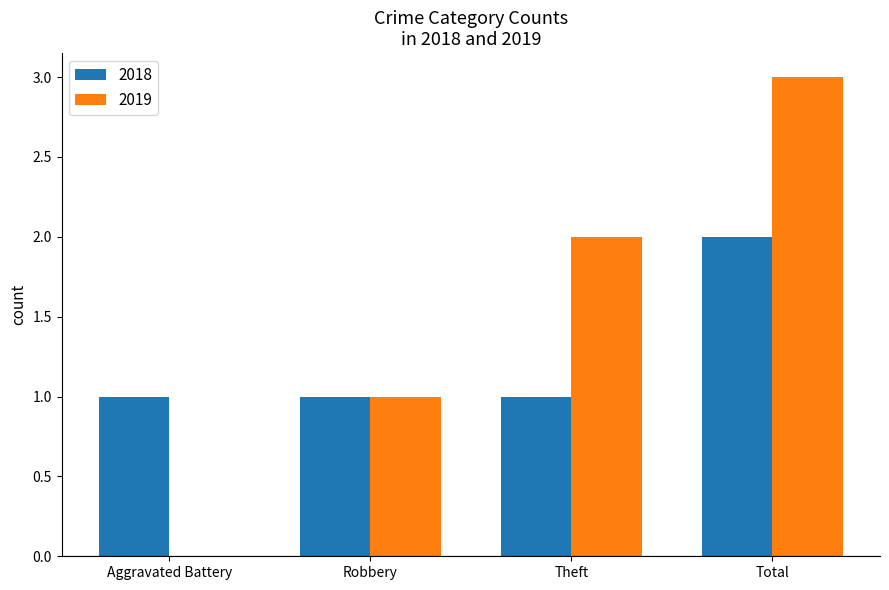

What are all the series names shown in the legend?

2018, 2019